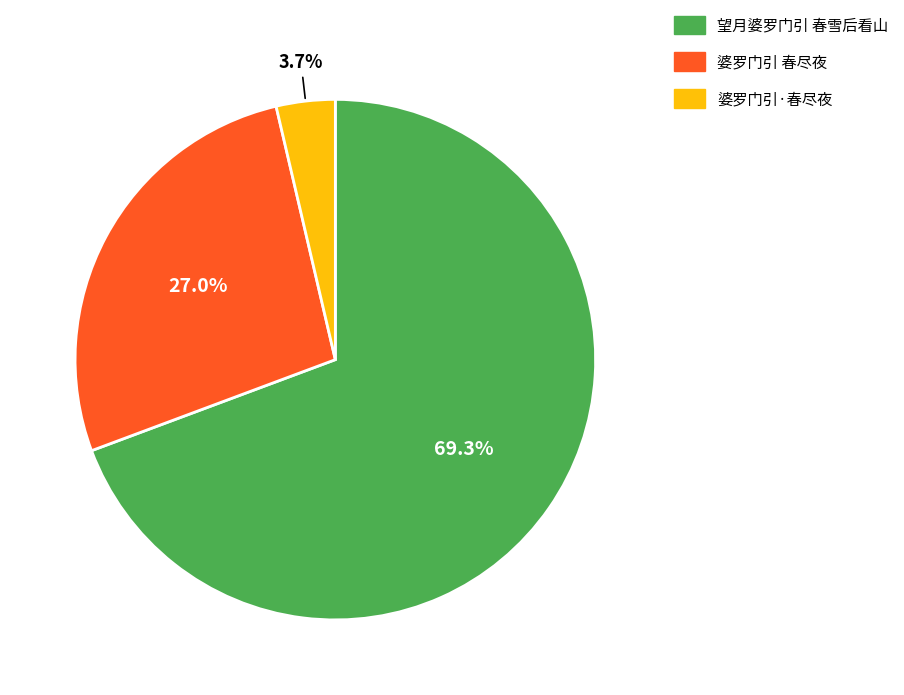

Does 望月婆罗门引 春雪后看山 account for over 50% of the chart?

Yes